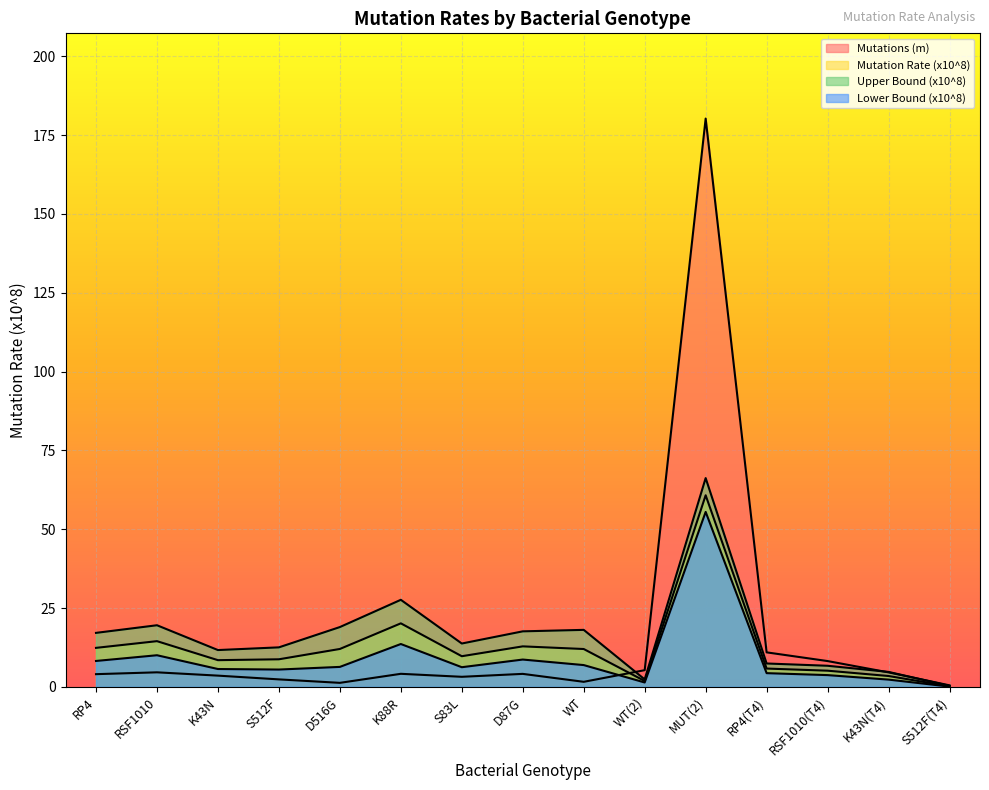

Reading right to left, transcribe all the data shown in this chart.

Mutations (m): 0.5	4.6	8.2	10.9	180.3	5.3	1.6	4.1	3.2	4.1	1.3	2.4	3.6	4.6	4.0
Mutation Rate (x10^8): 0.2	3.4	5.1	5.8	60.8	1.8	12.0	12.8	9.7	20.1	12.0	8.7	8.5	14.5	12.4
Upper Bound (x10^8): 0.3	4.7	6.7	7.4	66.2	2.4	18.1	17.6	13.7	27.6	19.0	12.5	11.7	19.5	17.1
Lower Bound (x10^8): 0.1	2.3	3.7	4.3	55.5	1.4	6.9	8.7	6.2	13.6	6.3	5.5	5.6	10.0	8.2